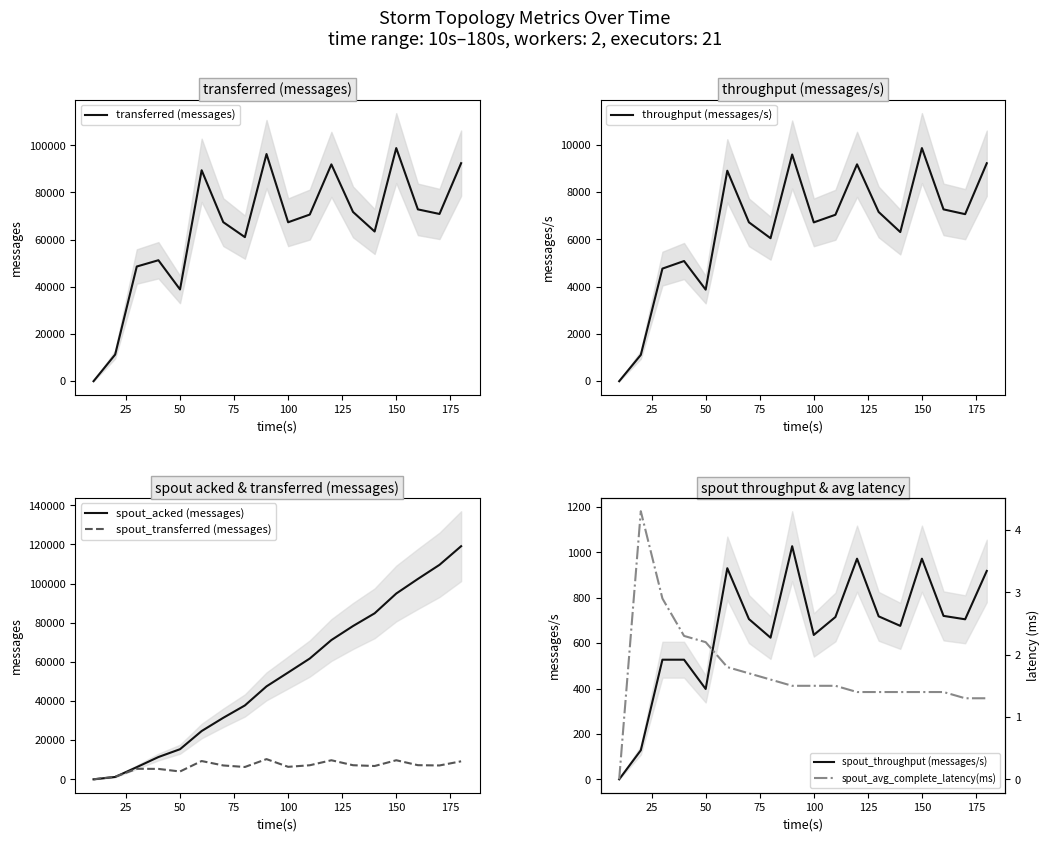

How many intersections are there between throughput (messages/s) and spout_transferred (messages)?

5